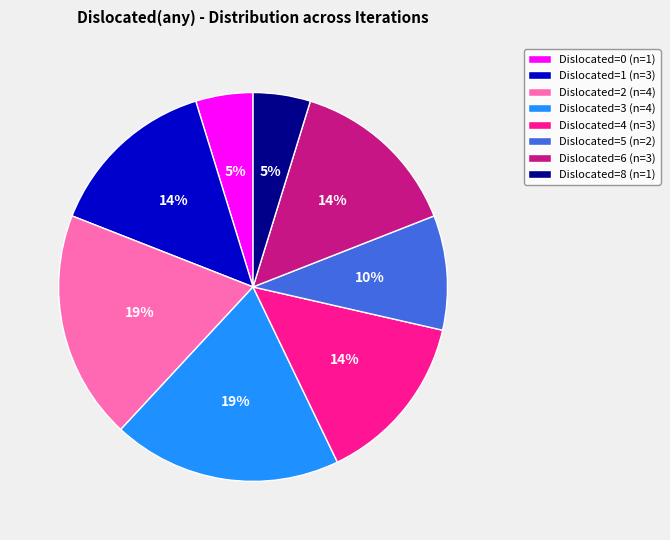

Between Dislocated=8 (n=1) and Dislocated=4 (n=3), which is larger?

Dislocated=4 (n=3)